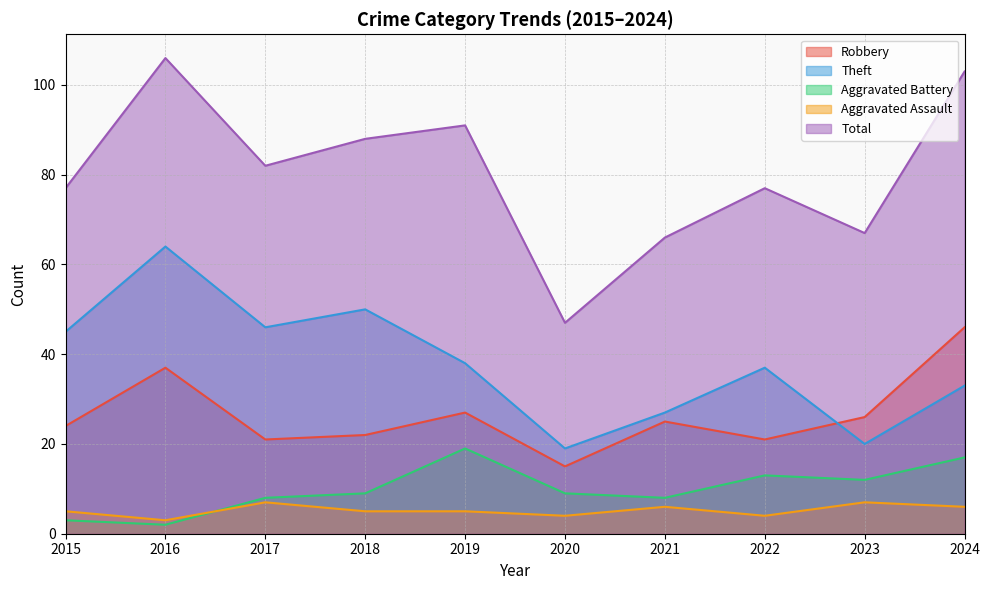

Reading left to right, list all the values displayed in this chart.

Robbery: 2015=24	2016=37	2017=21	2018=22	2019=27	2020=15	2021=25	2022=21	2023=26	2024=46
Theft: 2015=45	2016=64	2017=46	2018=50	2019=38	2020=19	2021=27	2022=37	2023=20	2024=33
Aggravated Battery: 2015=3	2016=2	2017=8	2018=9	2019=19	2020=9	2021=8	2022=13	2023=12	2024=17
Aggravated Assault: 2015=5	2016=3	2017=7	2018=5	2019=5	2020=4	2021=6	2022=4	2023=7	2024=6
Total: 2015=77	2016=106	2017=82	2018=88	2019=91	2020=47	2021=66	2022=77	2023=67	2024=103